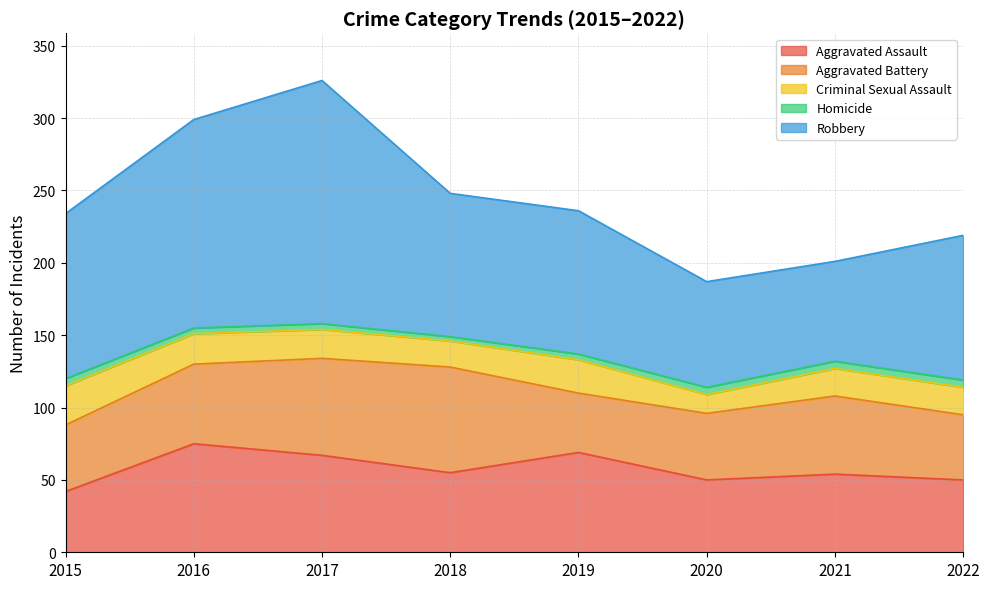

At which category is the sum across all series the highest?

2017